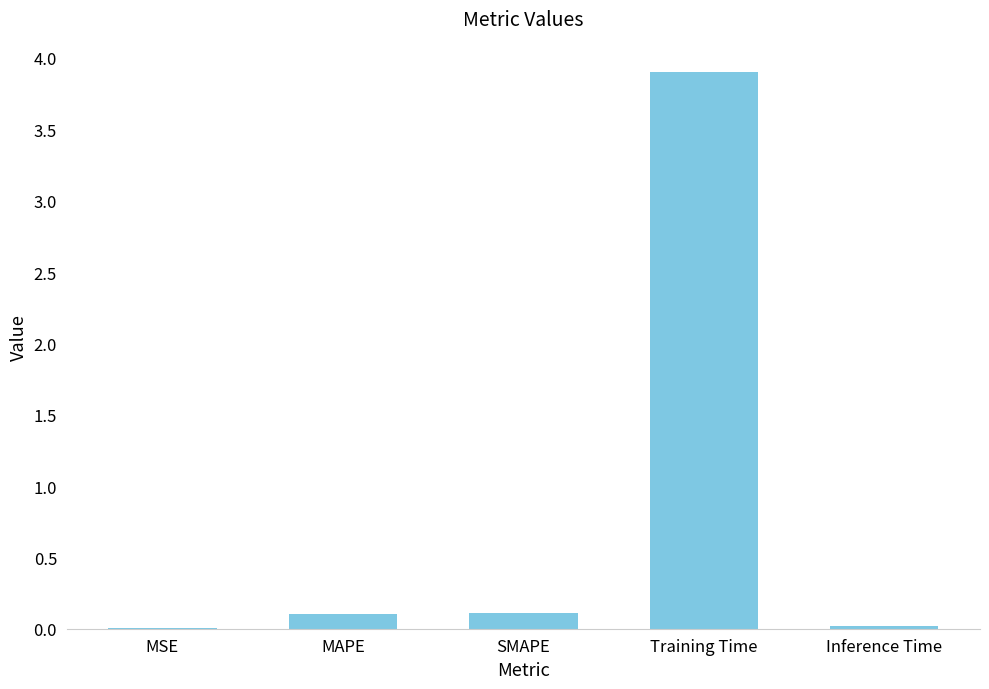

What is the sum of the values at MAPE and Inference Time?

0.1